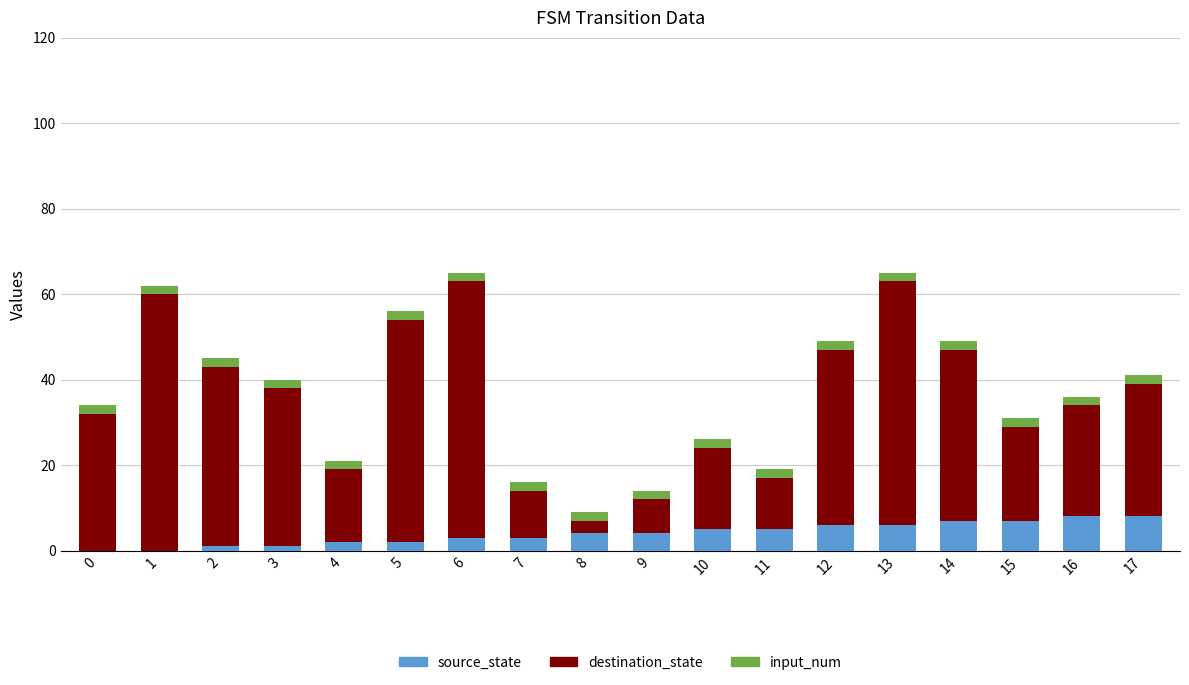

Does the chart contain stacked bars?

Yes